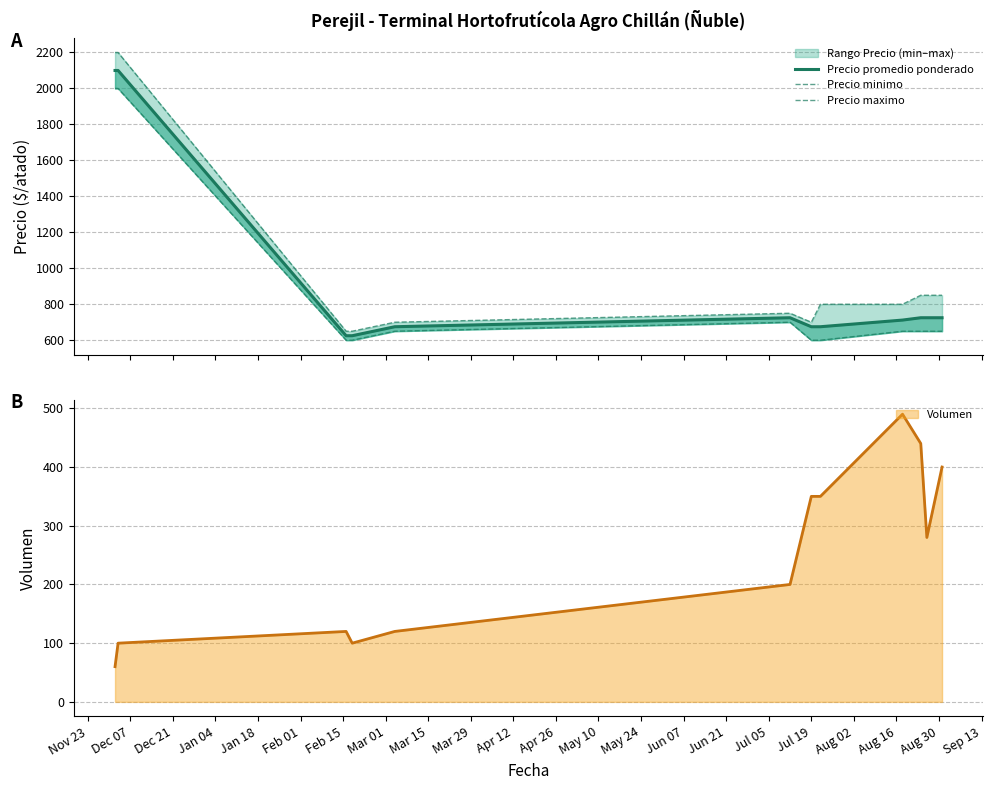

Does the chart have visible grid lines?

Yes